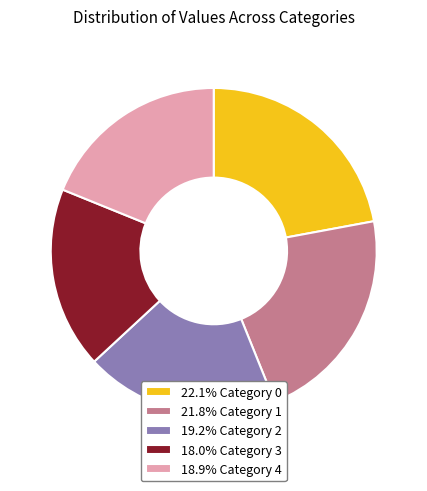

Does any single category account for the majority?

No